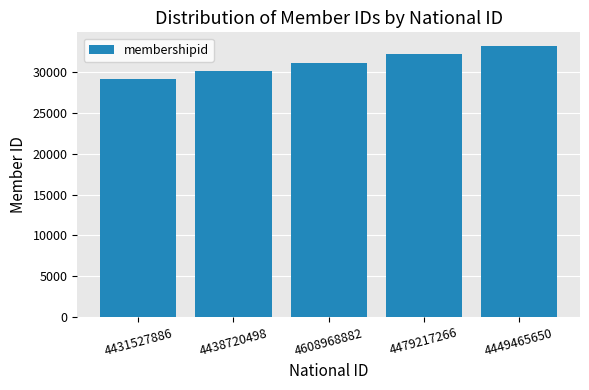

How many distinct data groups are displayed?

1